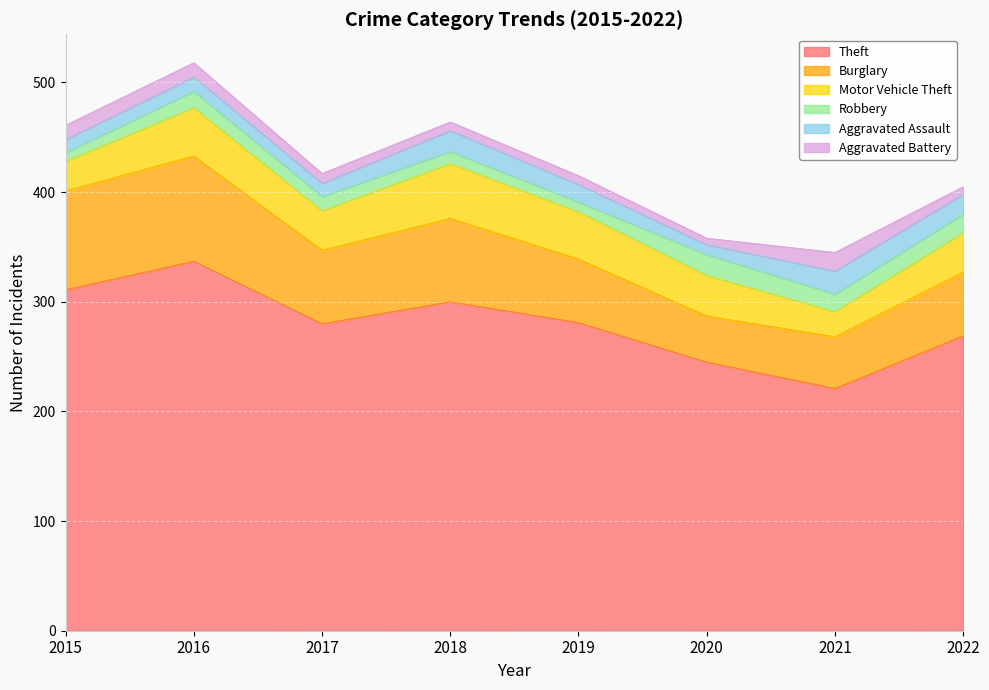

Count the number of categories in the chart.

8